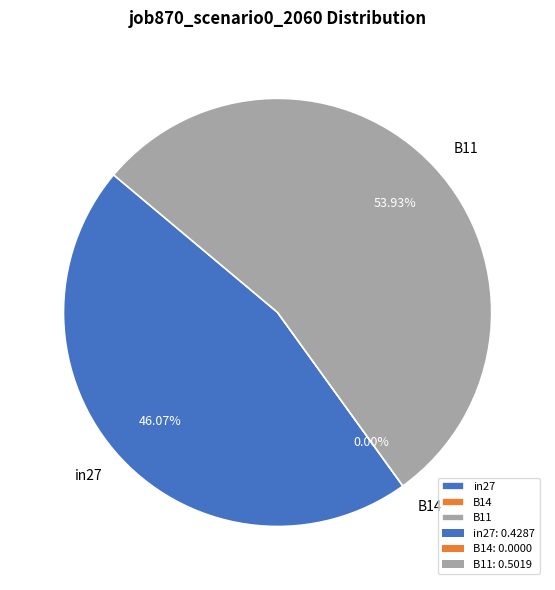

To the nearest percent, what is the combined percentage of B11 and in27?

100%